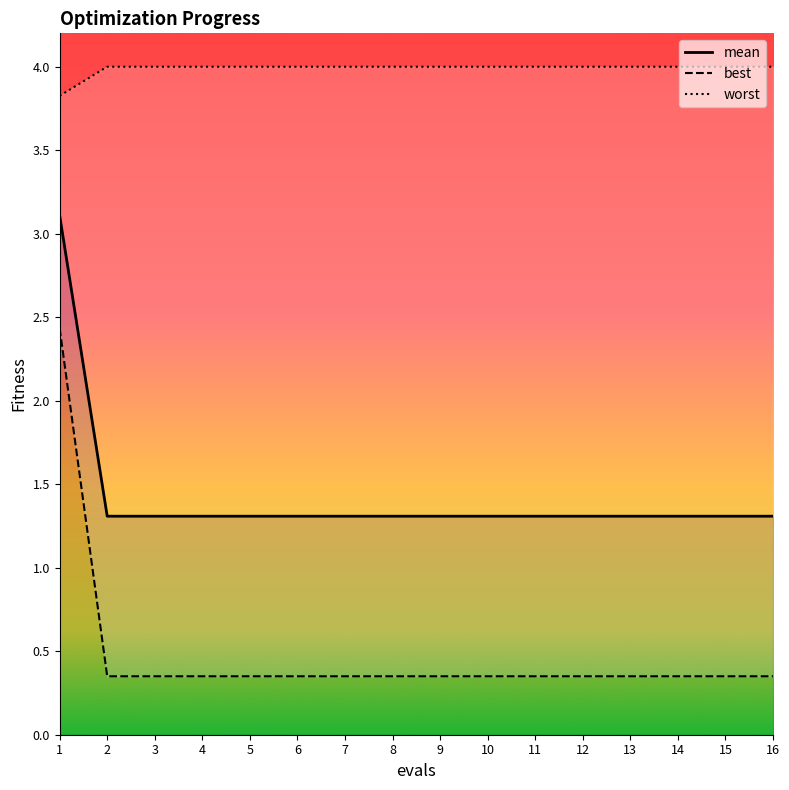

What is the sum of all worst values?

63.8